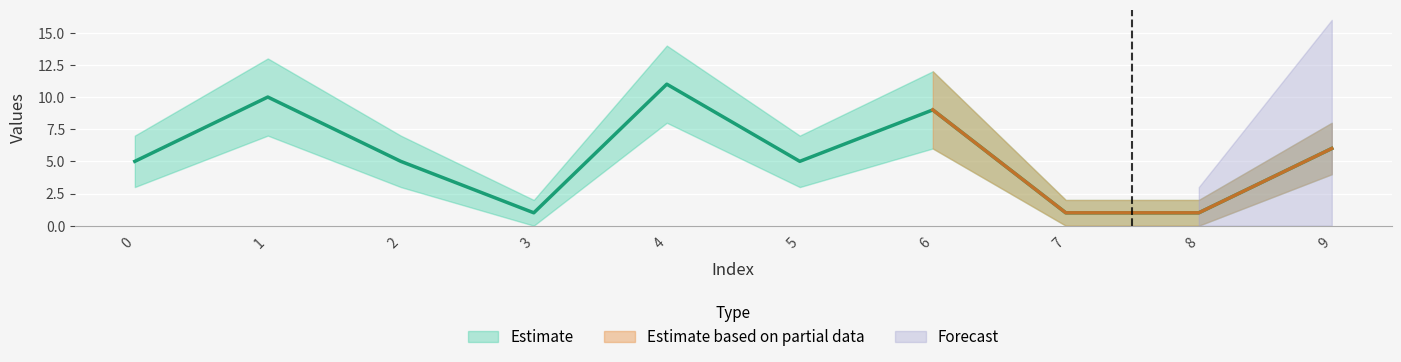

Reading left to right, what are all the values shown in this chart?

Estimate: 0=5	1=10	2=5	3=1	4=11	5=5	6=9	7=1	8=1	9=6
Estimate_low: 0=3	1=7	2=3	3=0	4=8	5=3	6=6	7=0	8=0	9=4
Estimate_high: 0=7	1=13	2=7	3=2	4=14	5=7	6=12	7=2	8=2	9=8